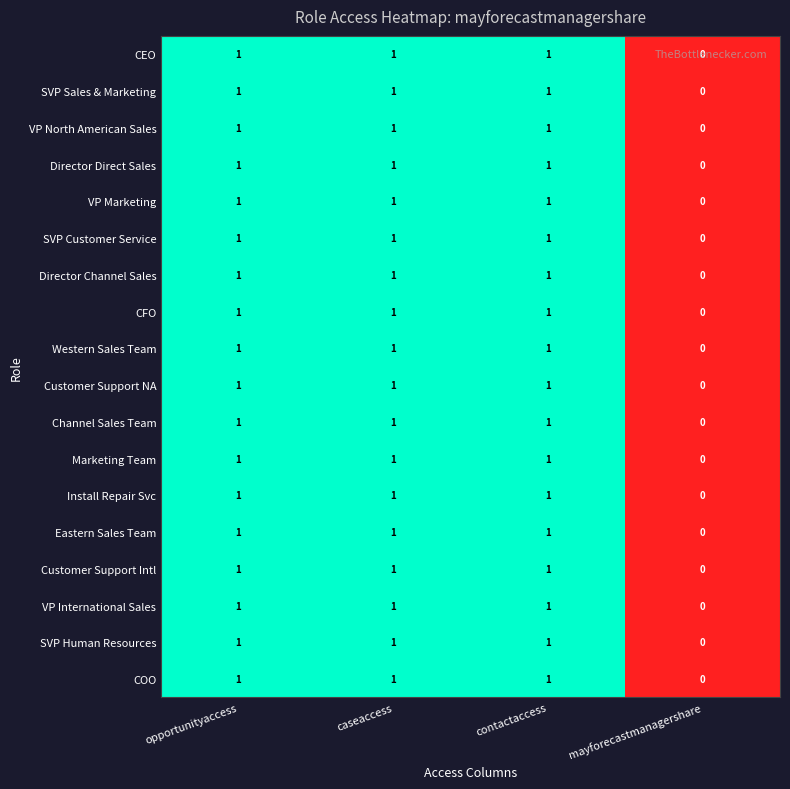

Which label corresponds to the smallest value in the chart?

mayforecastmanagershare